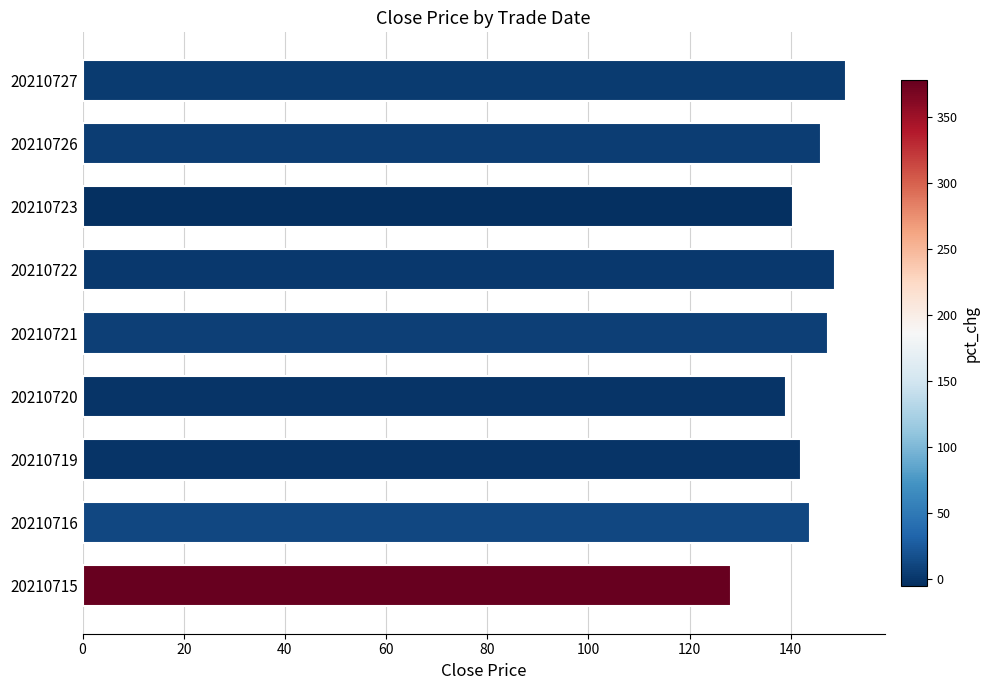

What is the smallest value displayed?

128.1